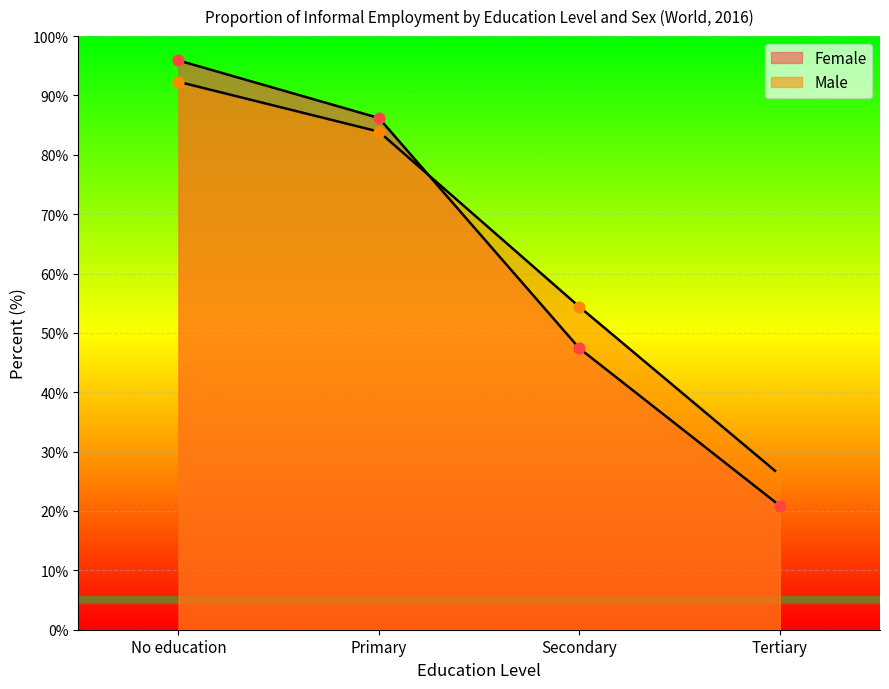

Which series contains the highest Y value?

Female